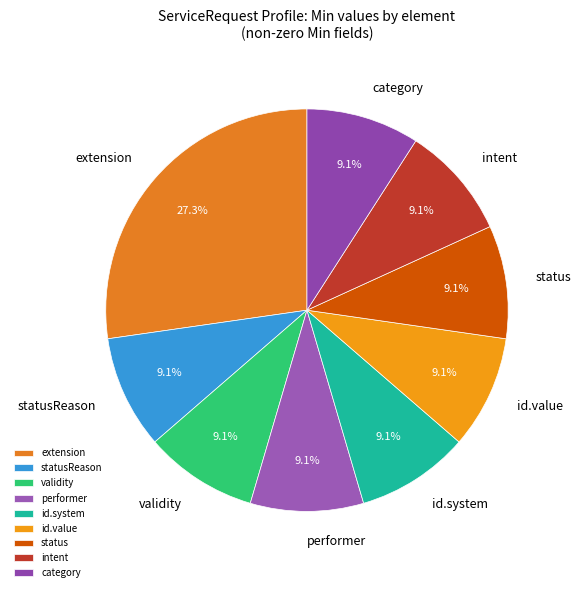

Does any single category account for the majority?

No